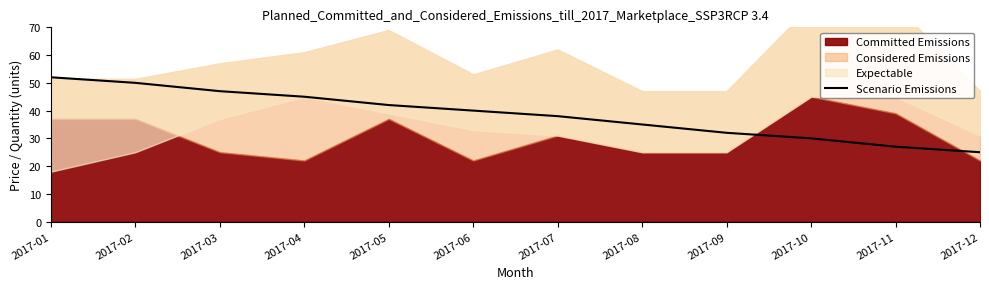

At which label does the data first exceed 40?

2017-01